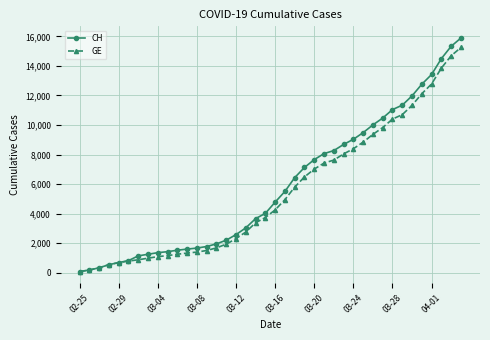

At how many categories does at least one series exceed 10774?

8